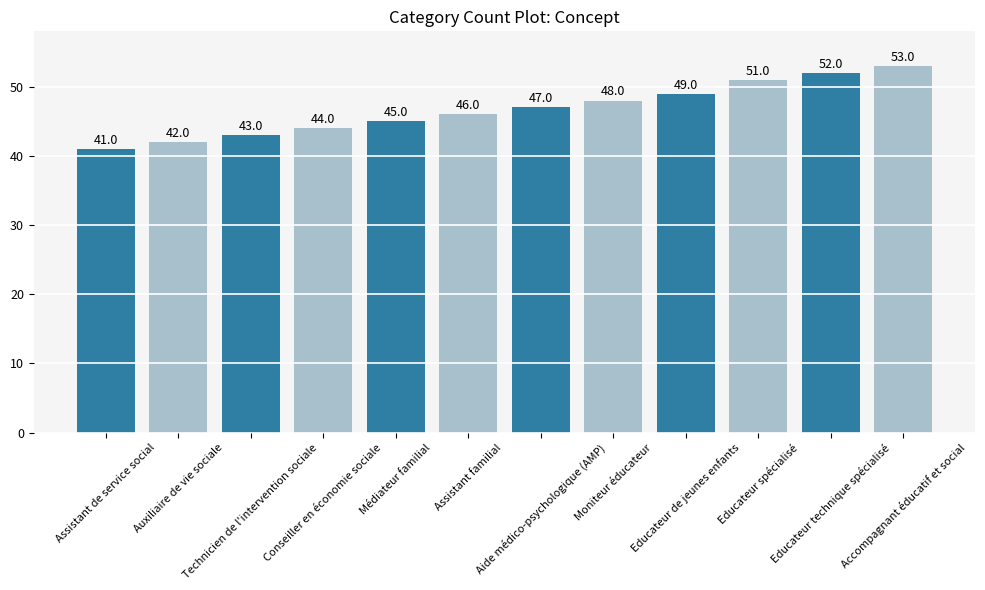

What is the difference between the maximum and minimum values?

12